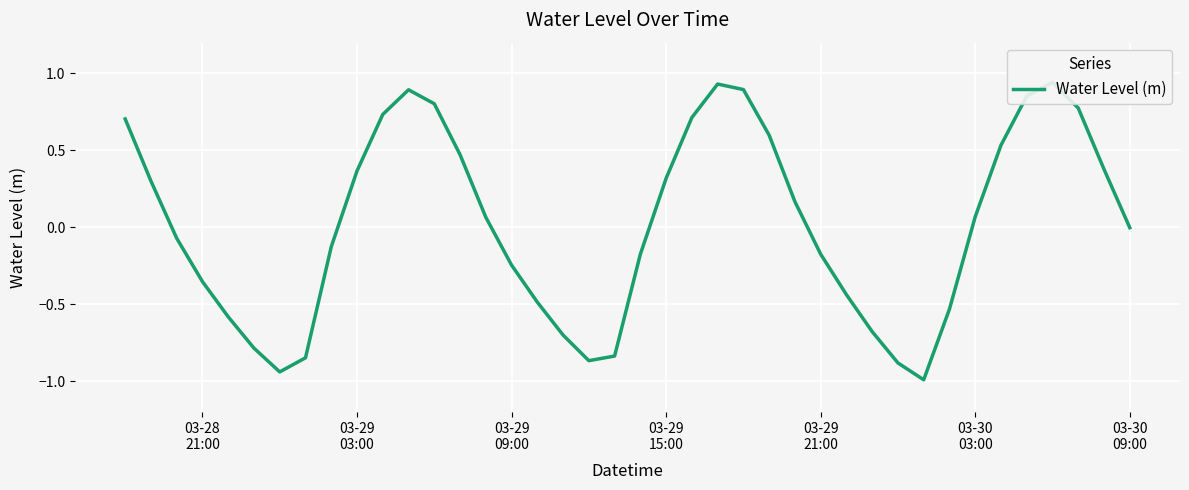

How many points are lower than both their immediate neighbors (excluding endpoints)?

3